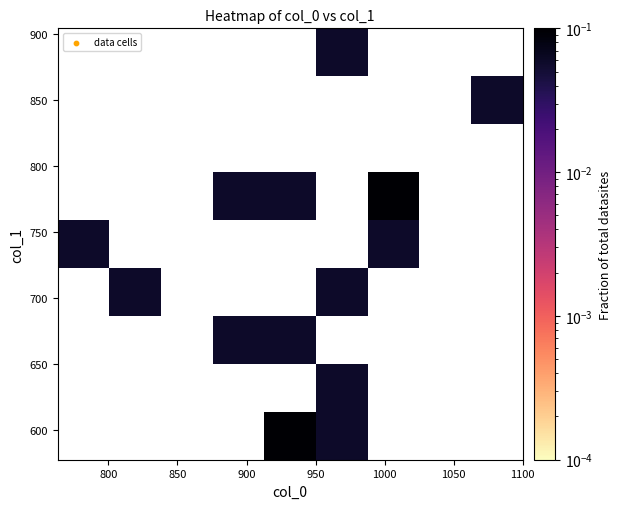

At how many categories does at least one series exceed 0?

7